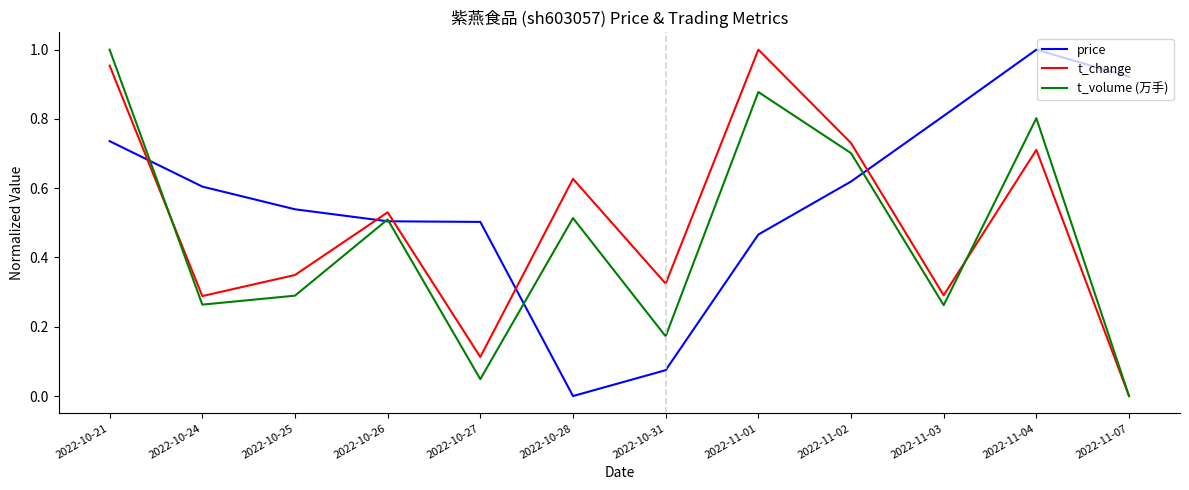

At which category is the sum across all series the highest?

2022-10-21